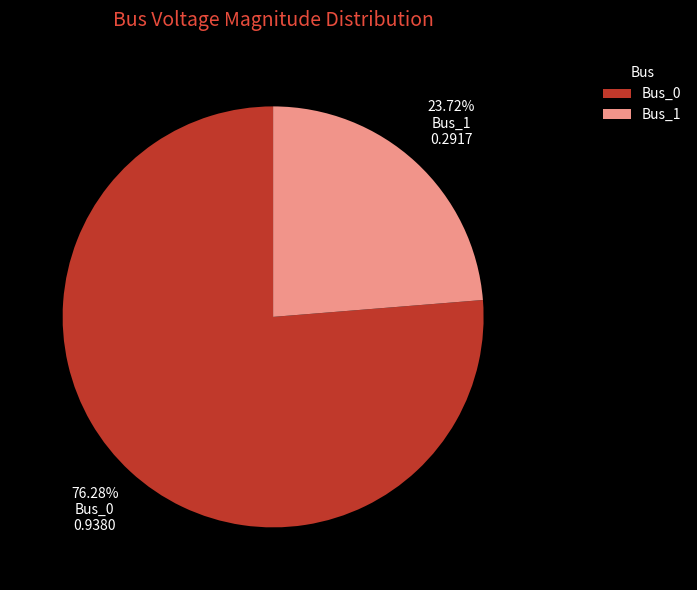

Count the number of slices in the pie.

2